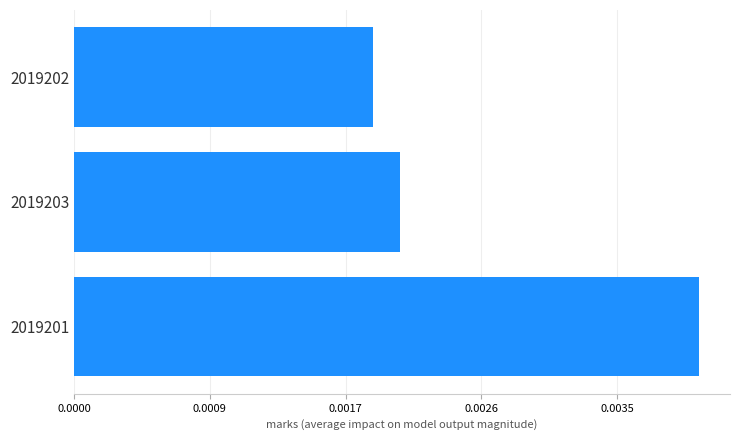

Rank the categories by value from highest to lowest.

2019201, 2019203, 2019202